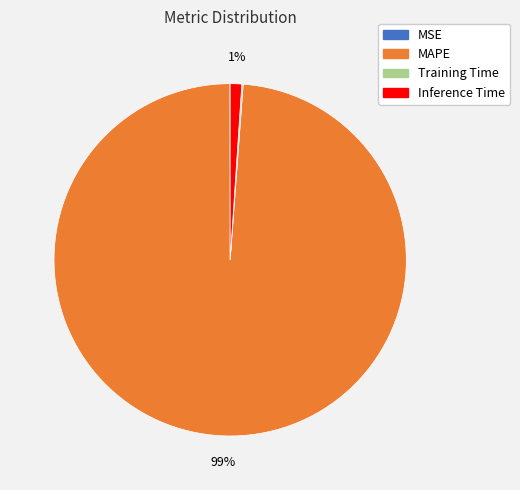

Which slice represents more than half of the pie?

MAPE